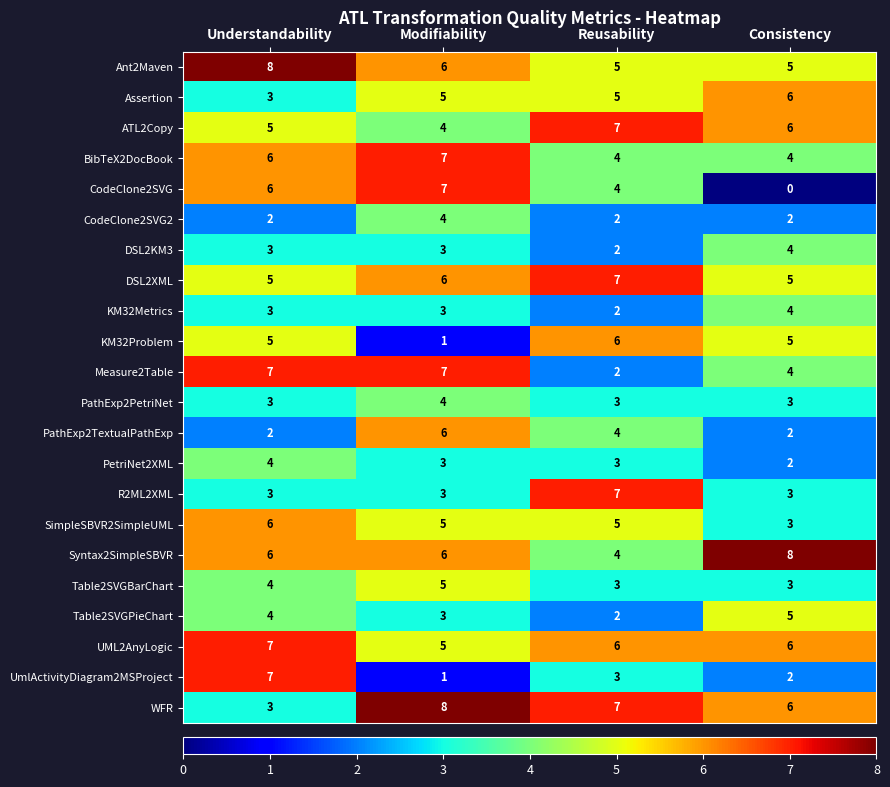

At how many categories does at least one series exceed 6?

4